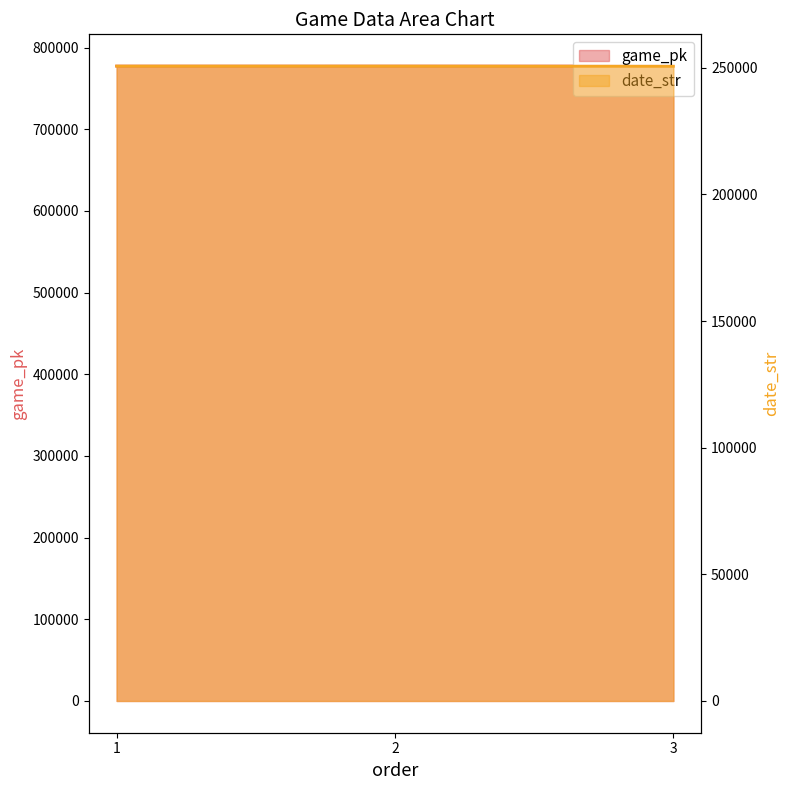

Reading right to left, transcribe all the data shown in this chart.

game_pk: 3=777316	2=777298	1=777279
date_str: 3=250629	2=250701	1=250702